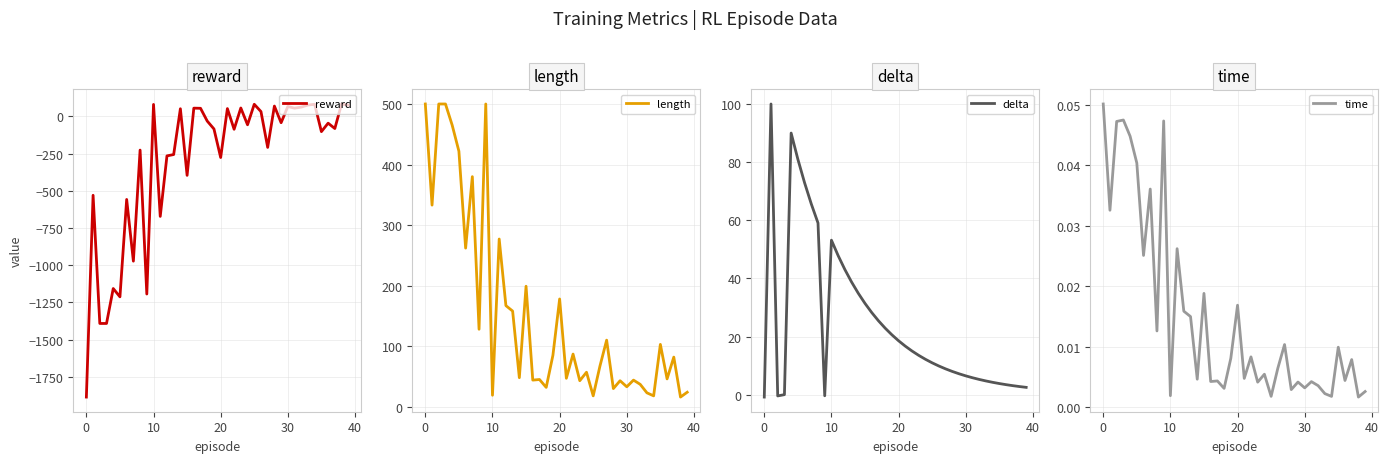

Does the chart have visible grid lines?

Yes